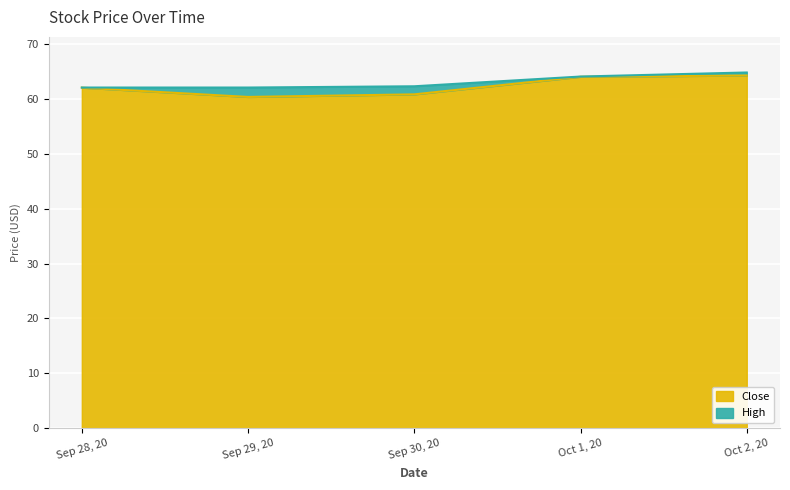

In Close, how many points are lower than both neighbors (excluding endpoints)?

1